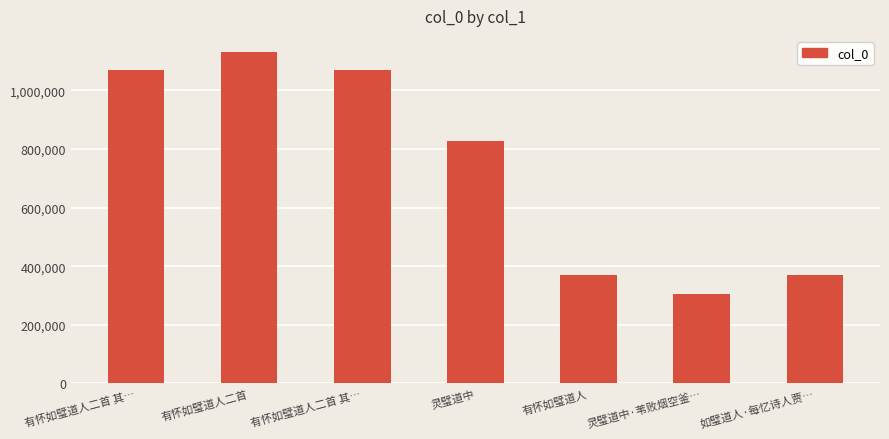

What is the maximum value shown in the chart?

1128799